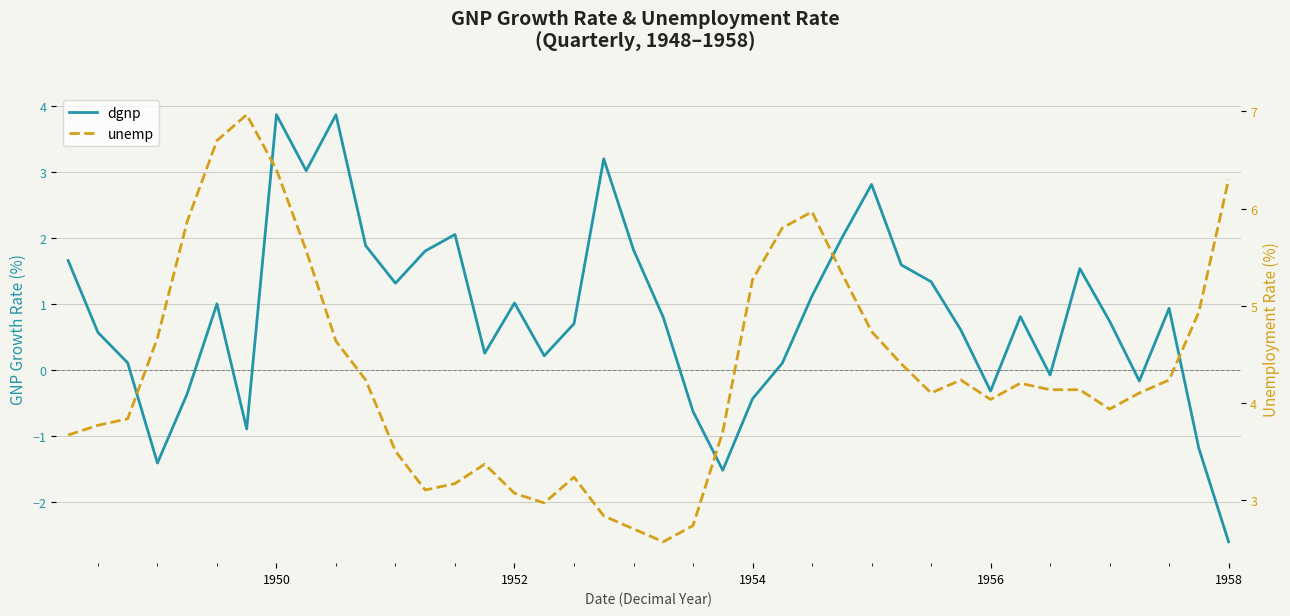

True or false: dgnp and unemp cross at least once.

True